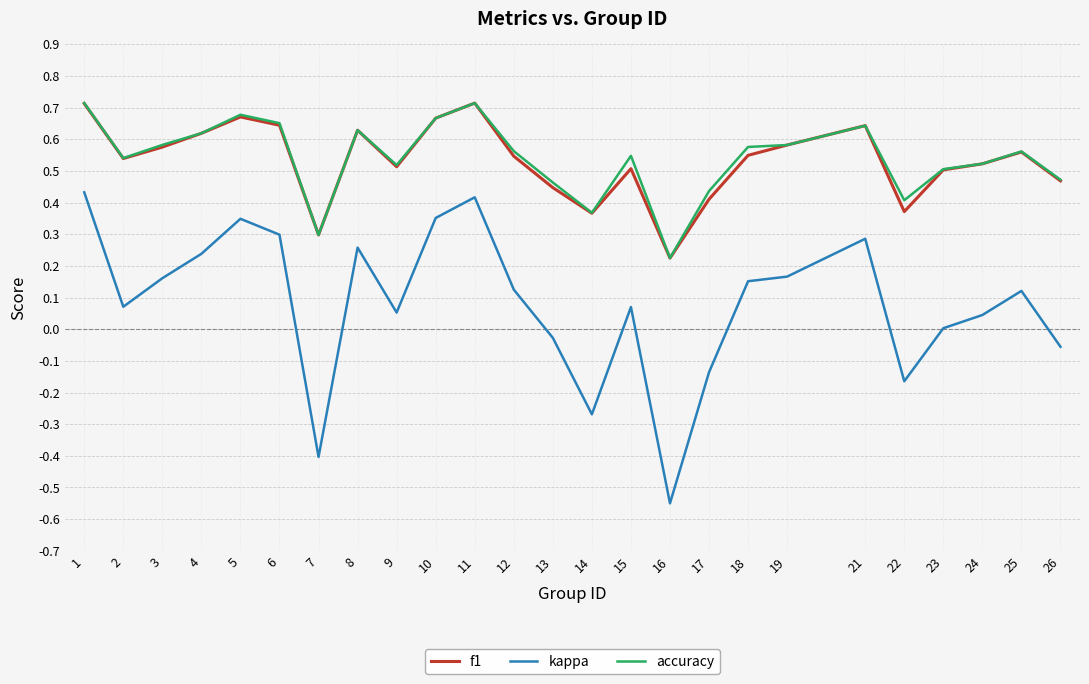

In f1, how many points are higher than both neighbors (excluding endpoints)?

6